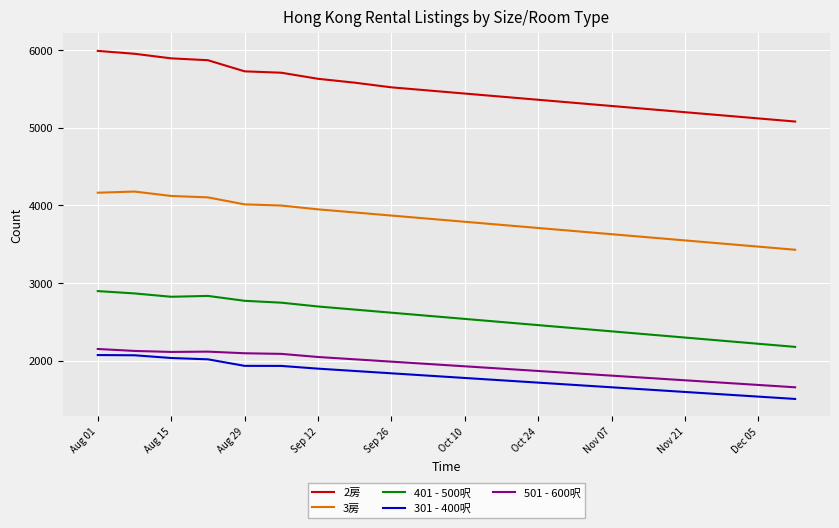

What is the difference between the maximum and minimum values in the 401 - 500呎 series?

718